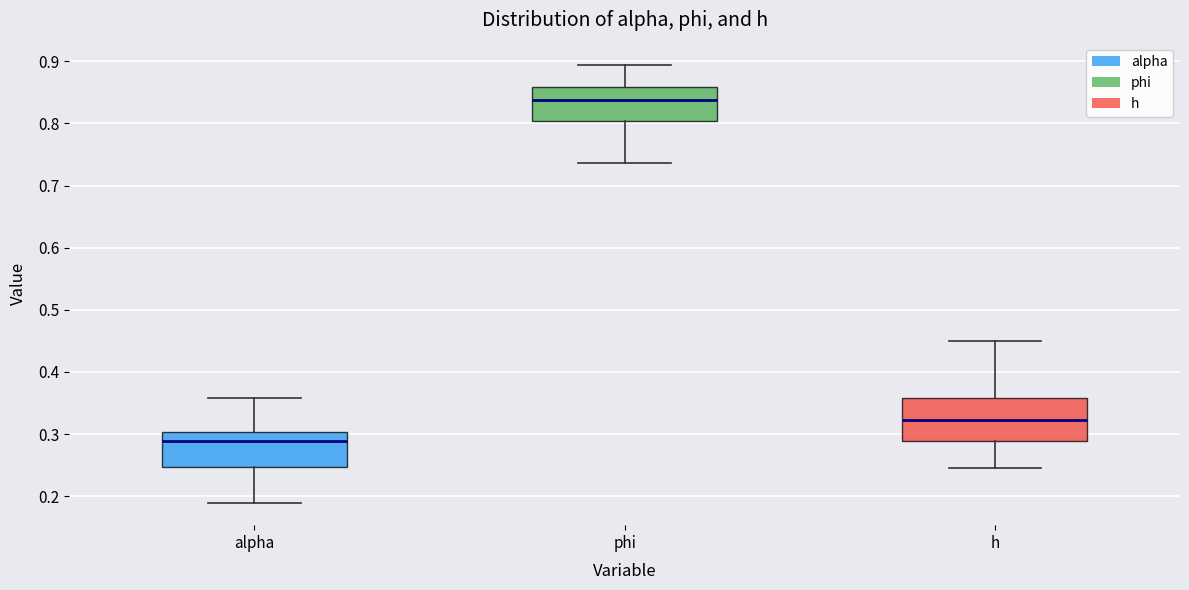

Where does the lower whisker of the box for h end on the y-axis? The values are not printed on the chart, so give them approximately, as read against the axis.

0.25